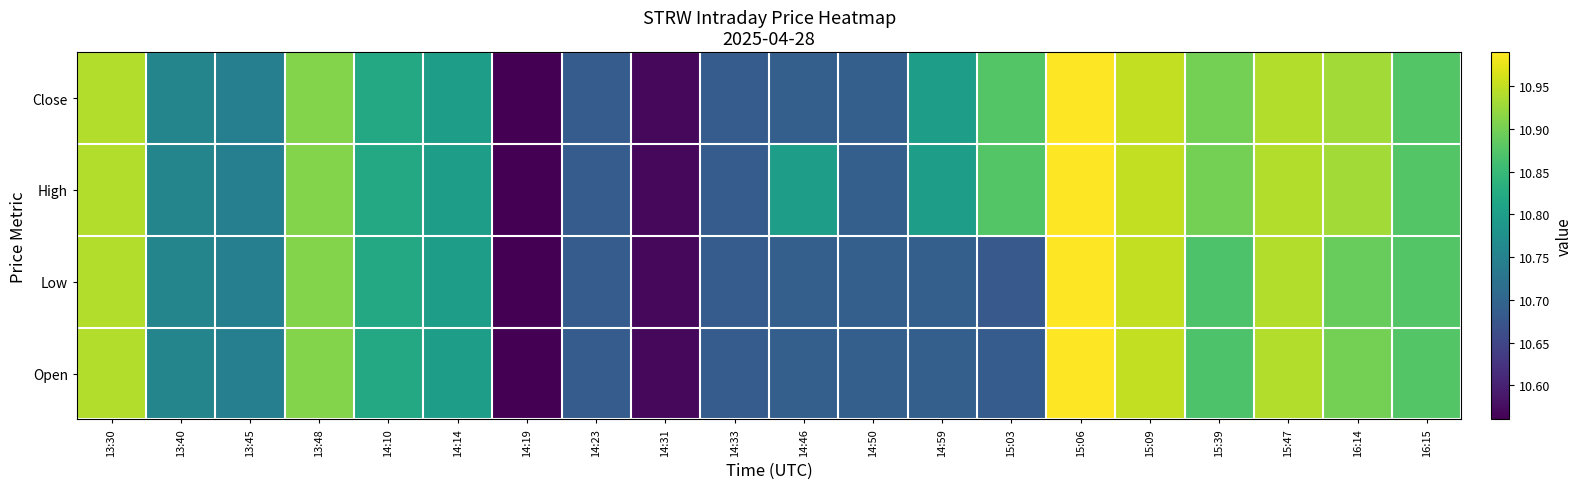

Which category has the lowest value across all series?

14:19